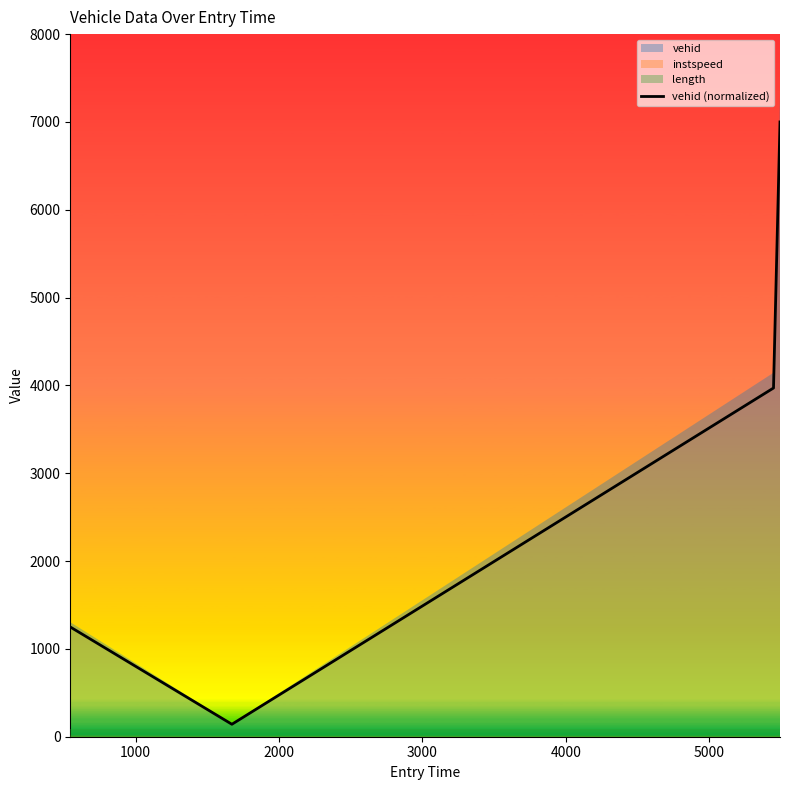

In vehid (normalized), how many points are lower than both neighbors (excluding endpoints)?

1